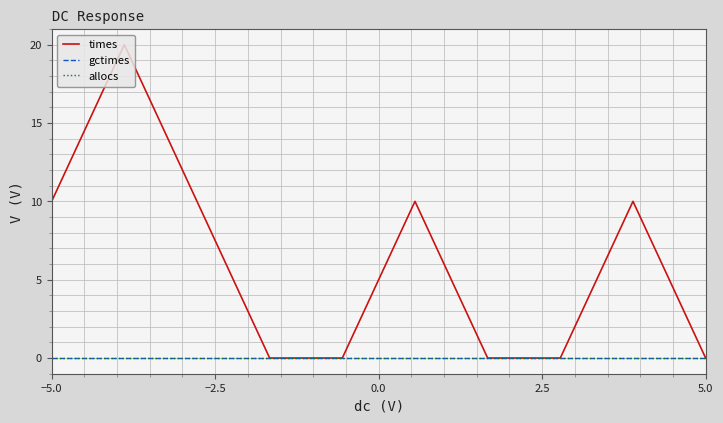

Does the chart display data point markers on the line(s)?

No